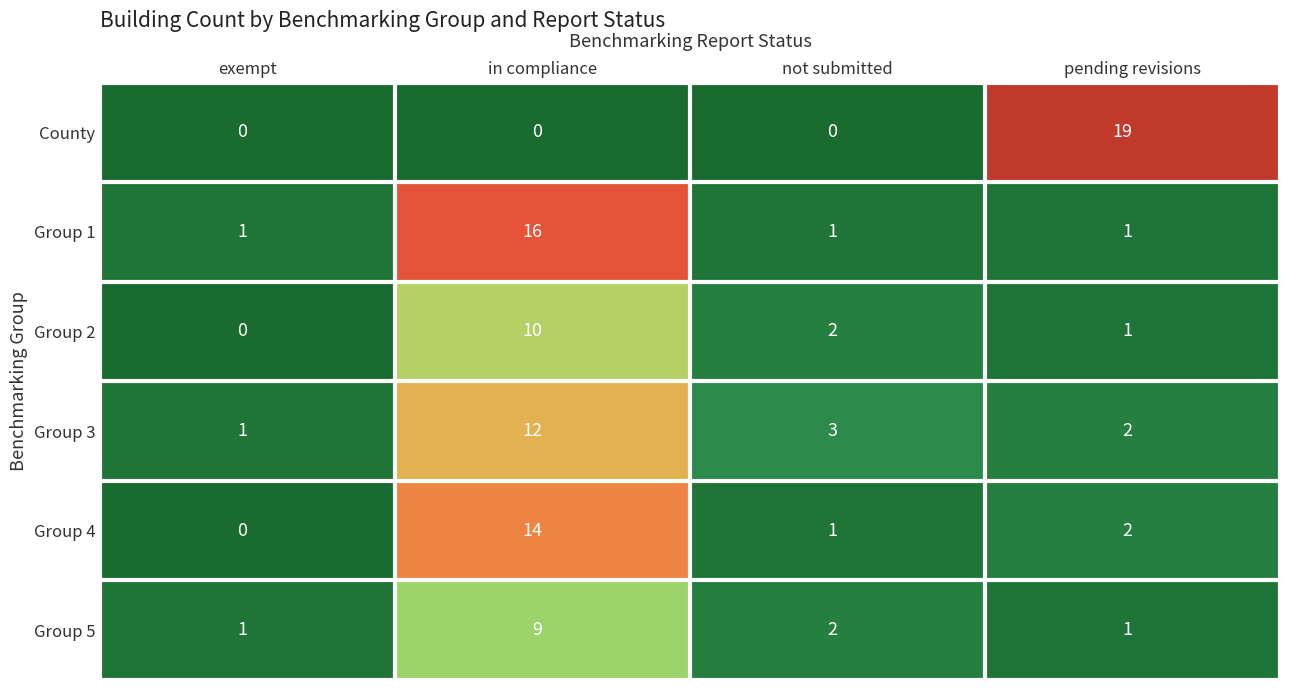

What is the maximum value shown in the chart?

19